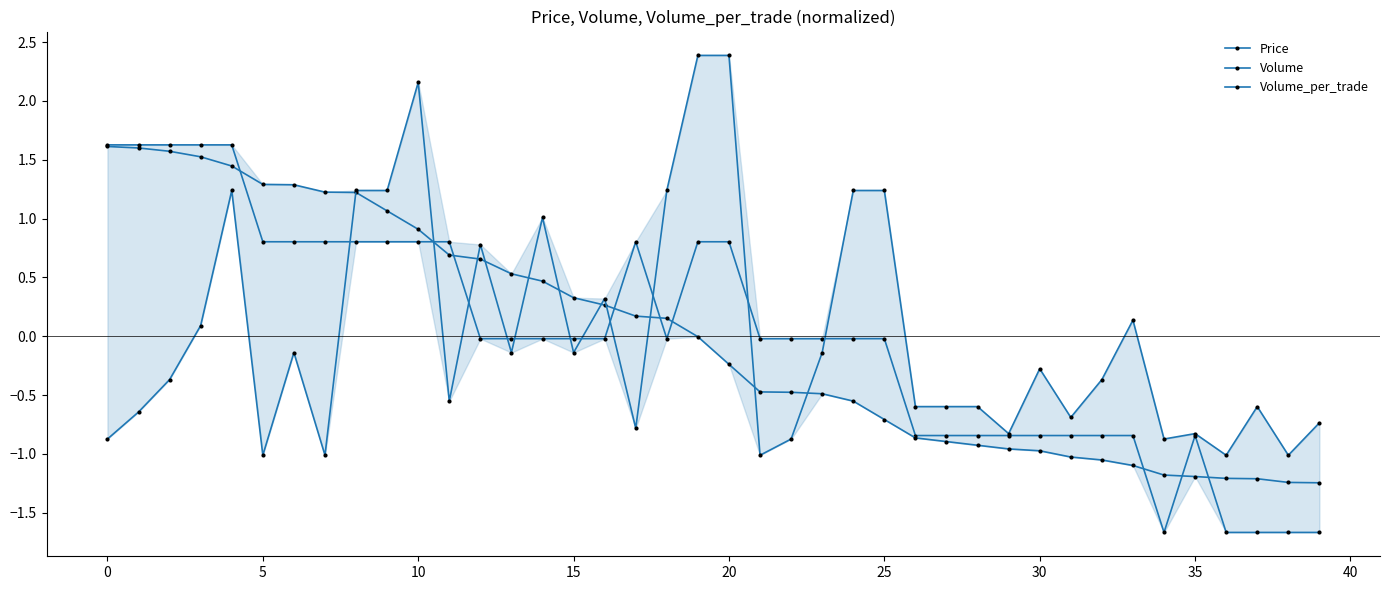

What is the label of the 16th point from the left?

15